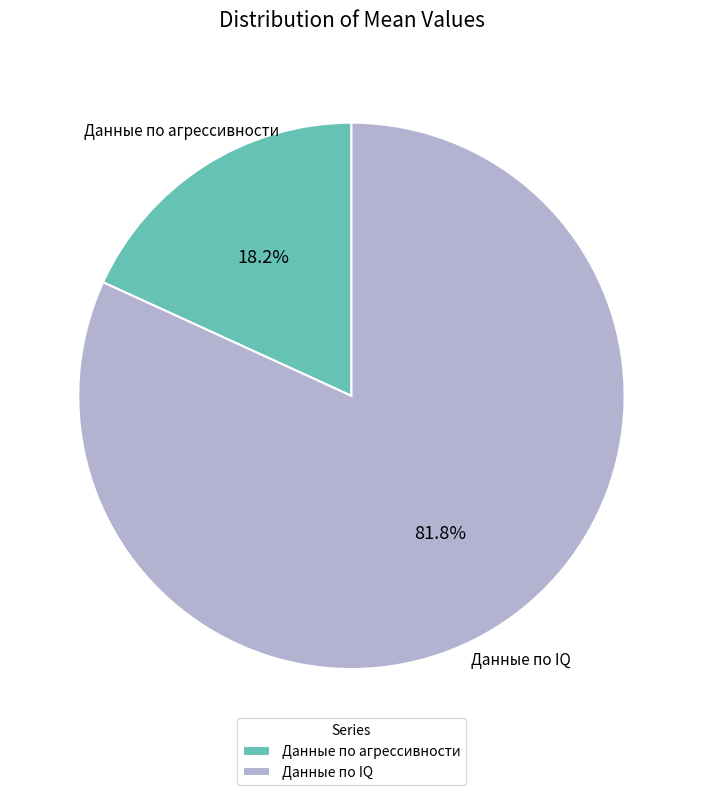

To the nearest percent, what percentage of the pie is Данные по агрессивности?

18%